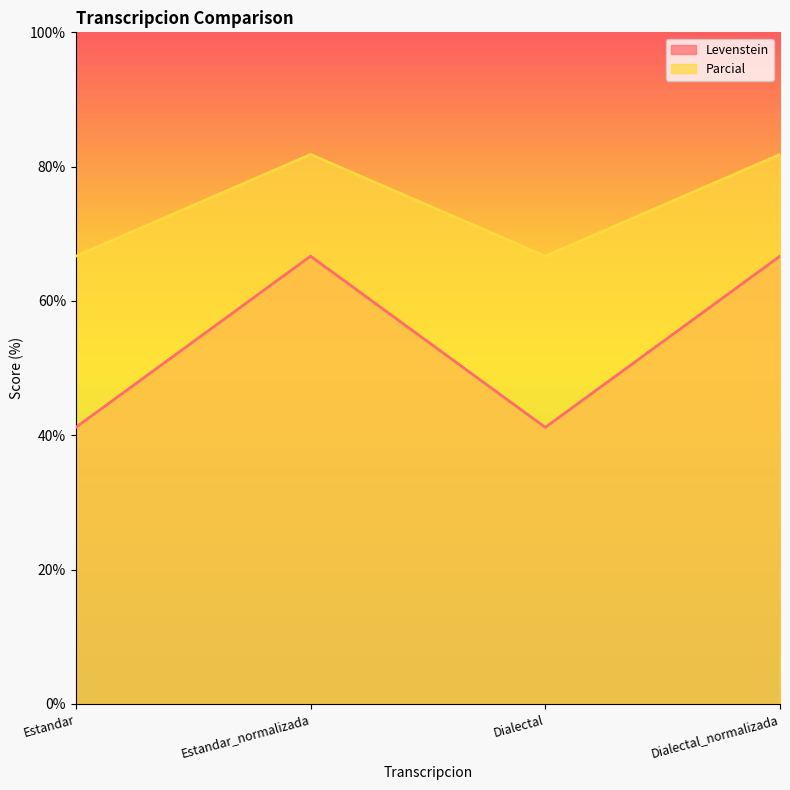

List the series in order of their peak value, highest first.

Parcial, Levenstein